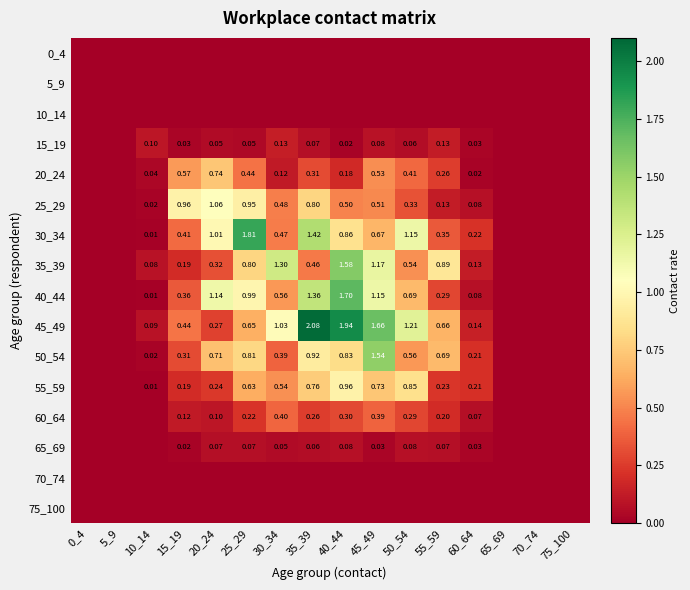

Is the value of 15_19 at 20_24 greater than the value of 35_39 at 60_64?

No